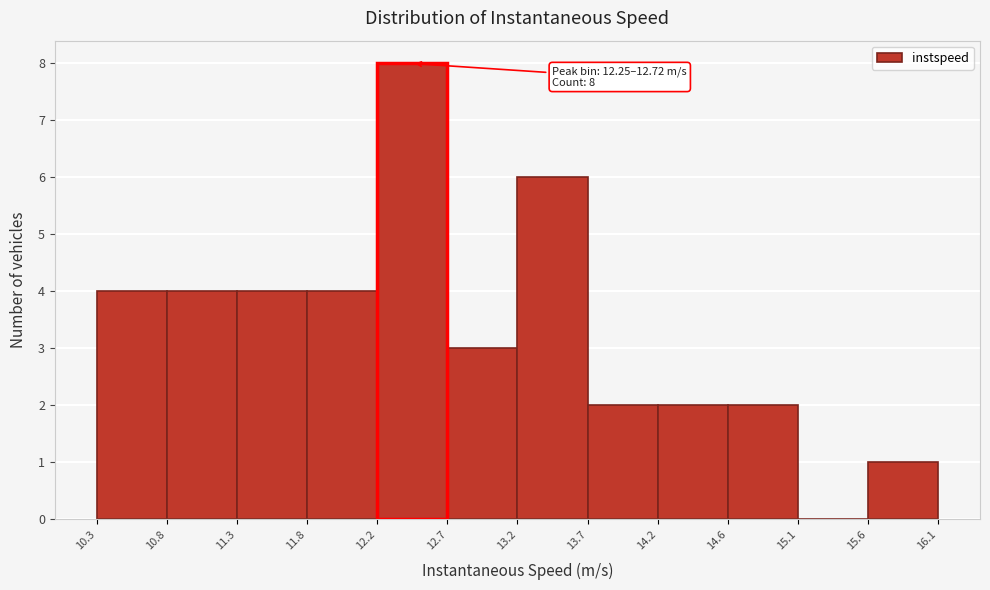

Which range on the x-axis has the tallest bar?

12.2 to 12.7